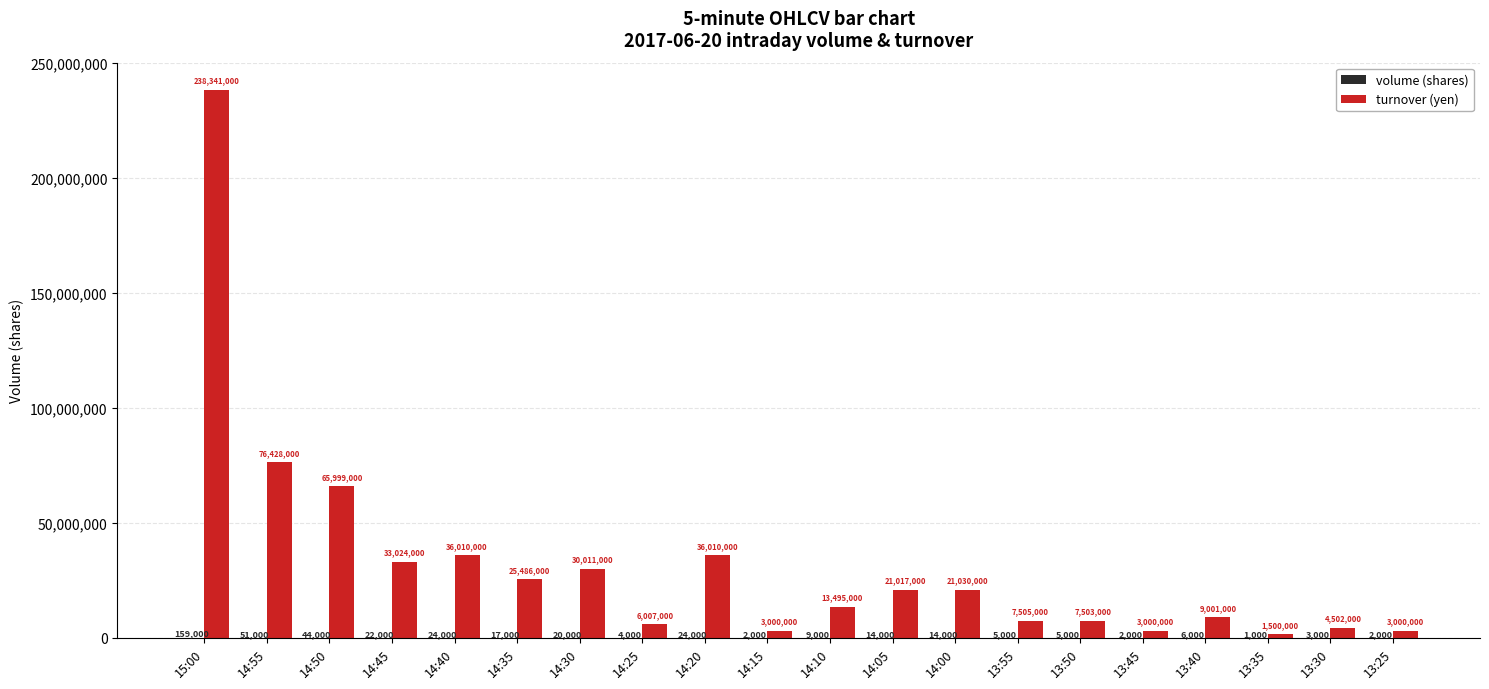

Are the bars horizontal?

No